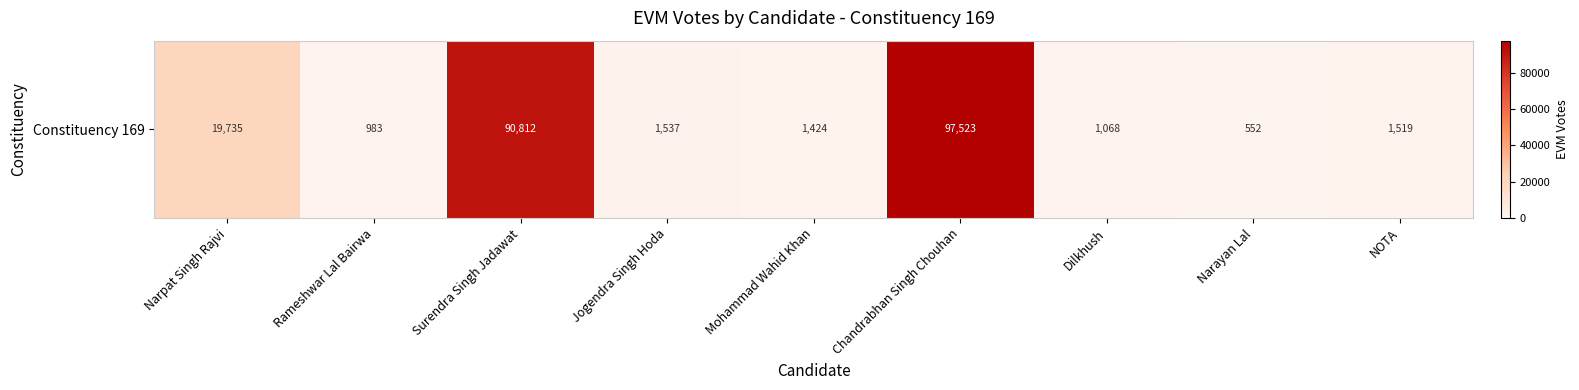

What is the sum of the values at Surendra Singh Jadawat and NOTA?

92331